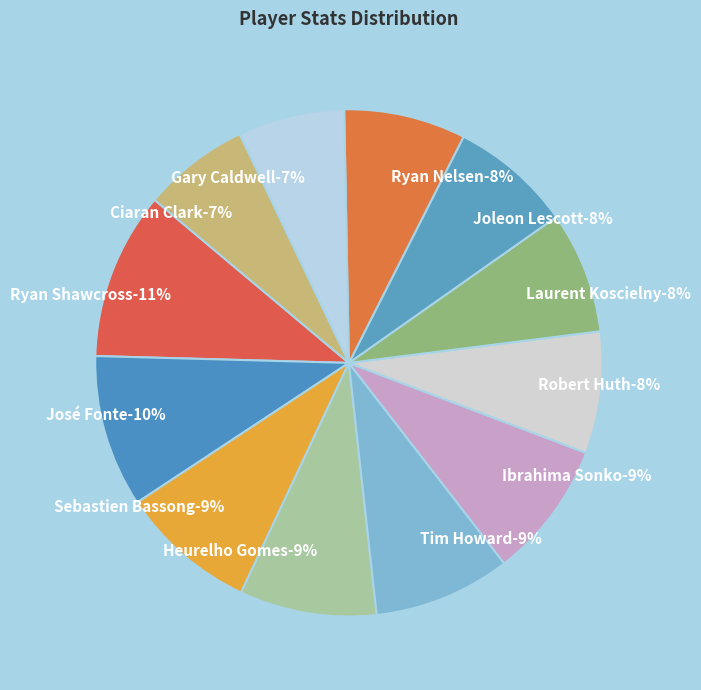

Which slice is the smallest?

Gary Caldwell